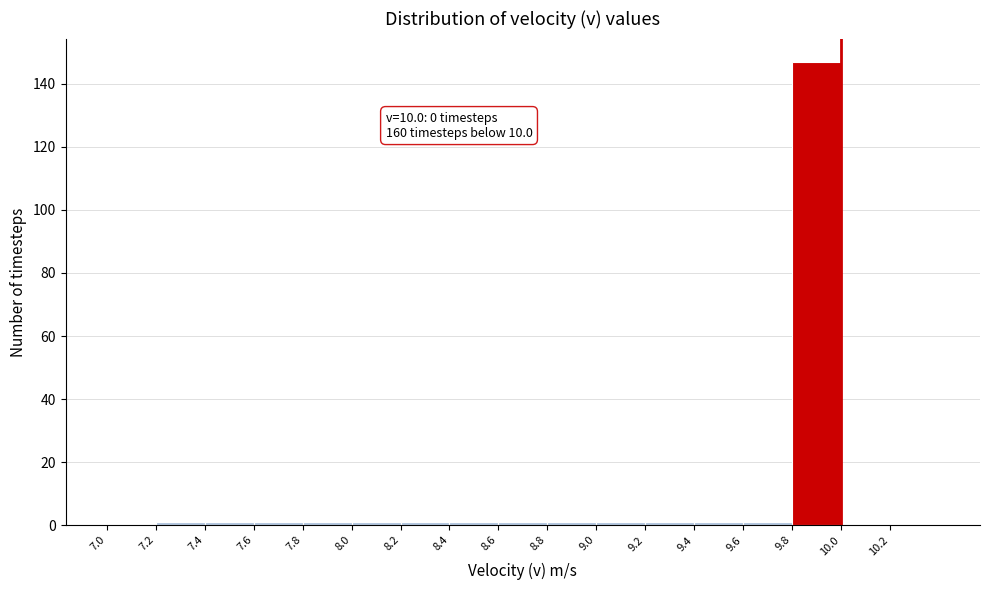

Over which range of the x-axis is the bar tallest?

9.8 to 10.0